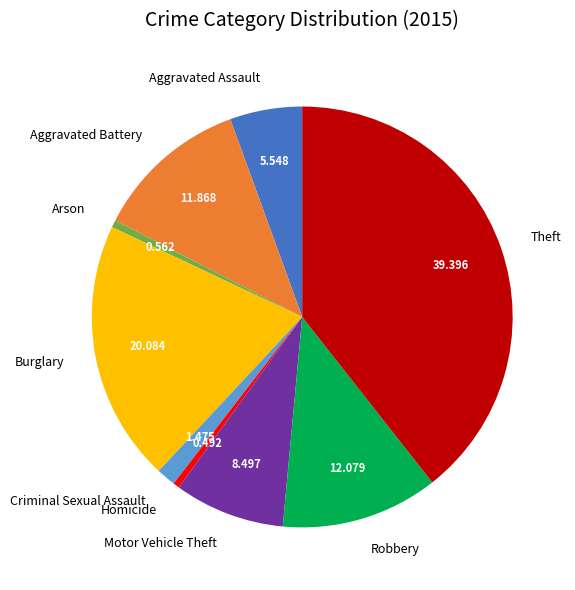

Do Arson and Robbery together represent more than half of the pie?

No